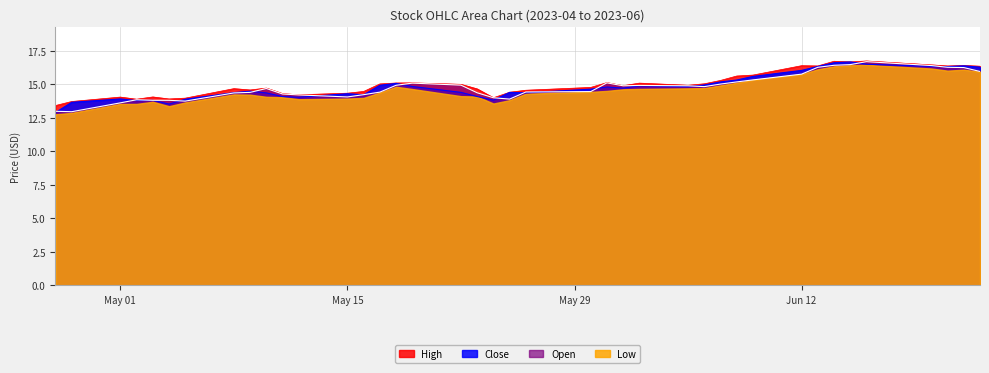

The value of High at 2023-05-30 is 20.2. True or false?

False